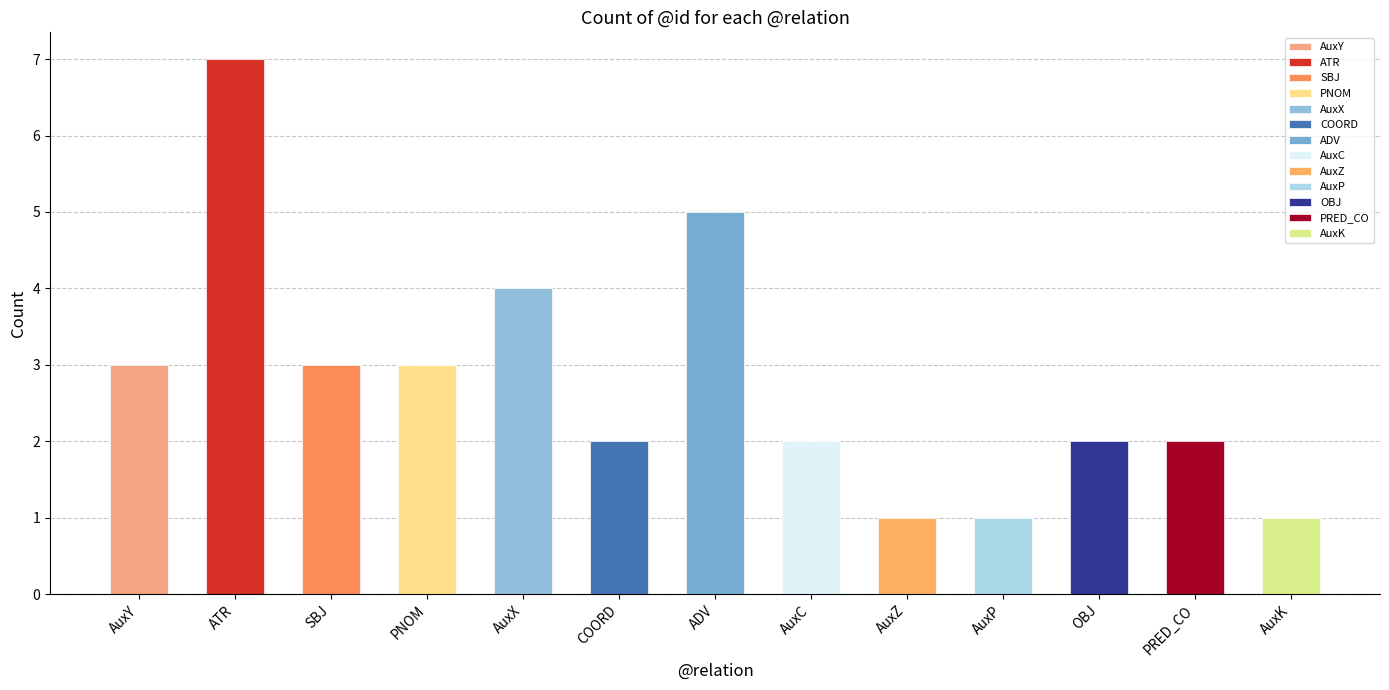

How many data points are less than 2?

3